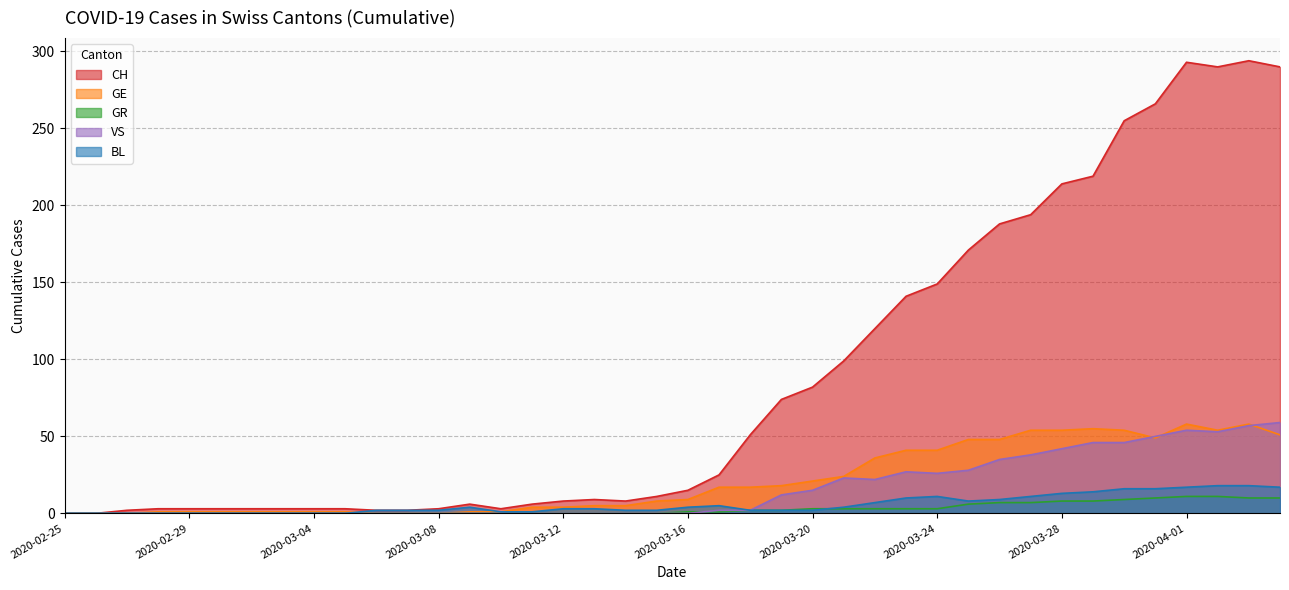

What position from the right is 2020-03-14?

22